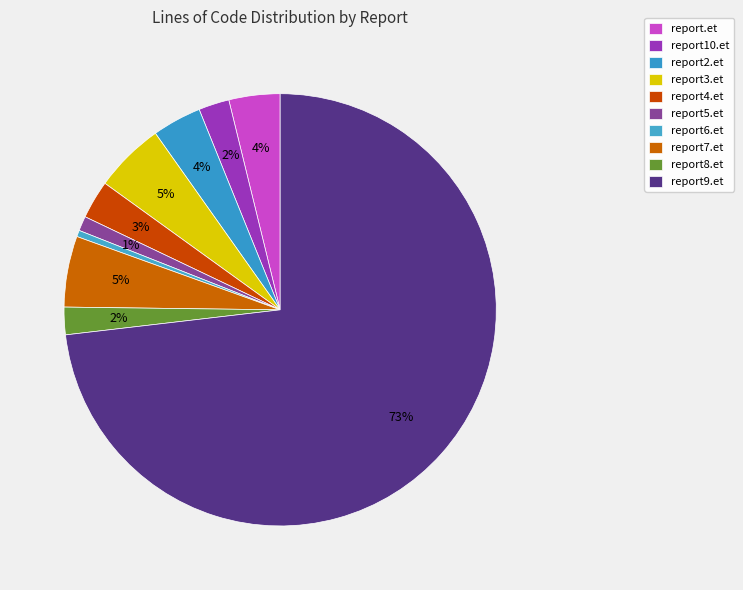

How many slices are in this pie chart?

10